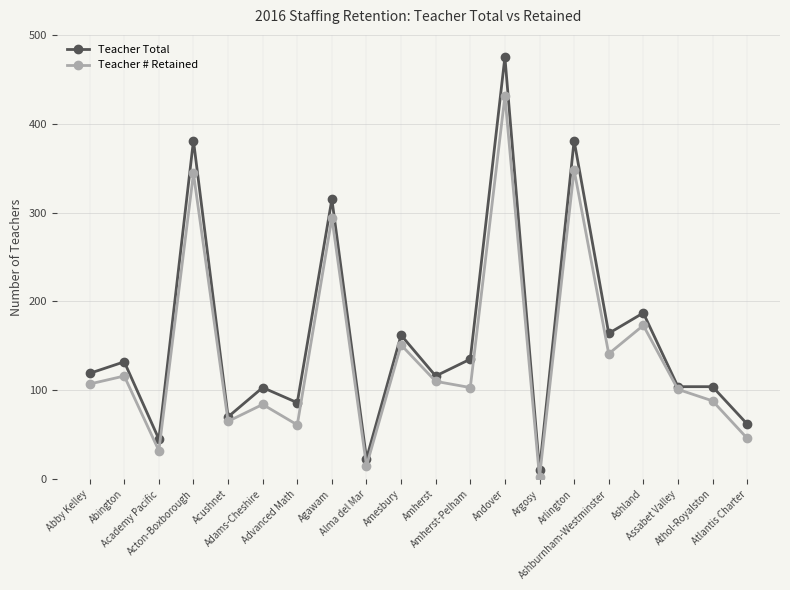

Which category has the lowest value in the Teacher Total series?

Argosy